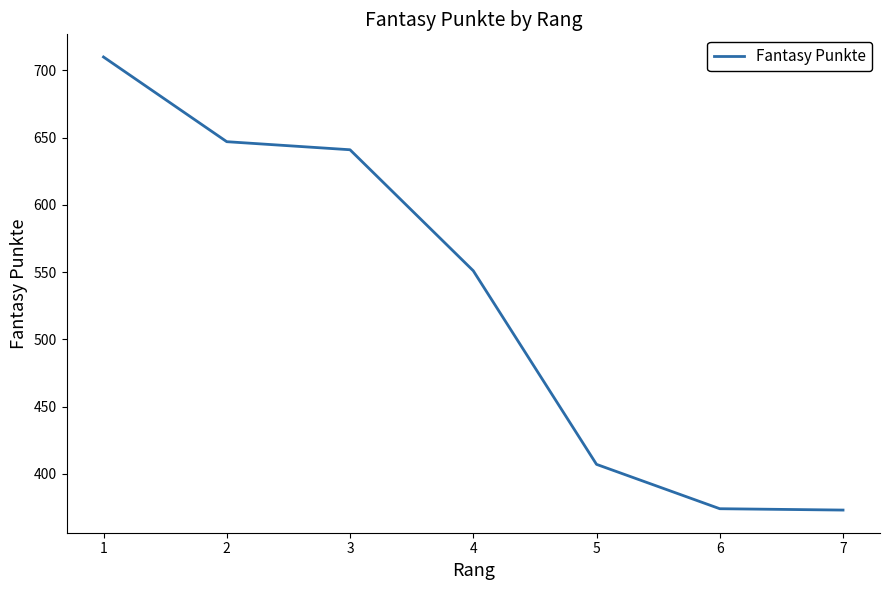

True or false: the data shows 1113 at 2.

False